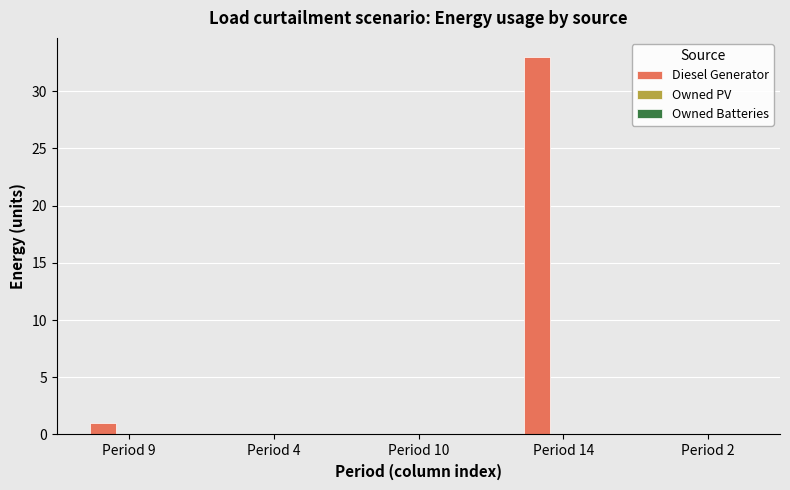

How many distinct data groups are displayed?

1